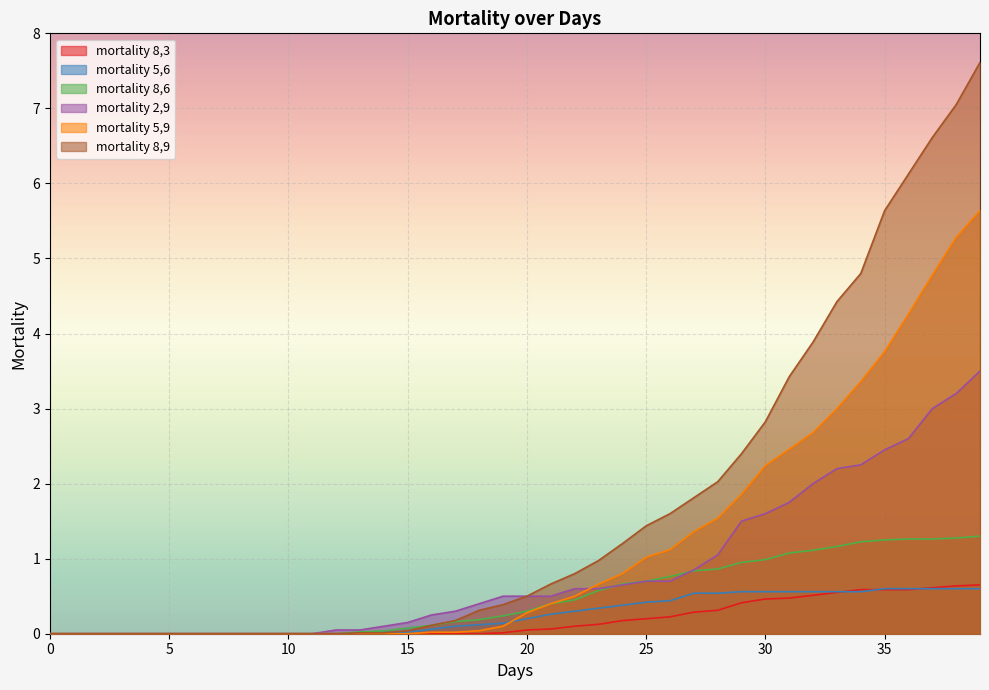

True or false: mortality 8,9 and mortality 8,6 intersect in this chart.

False